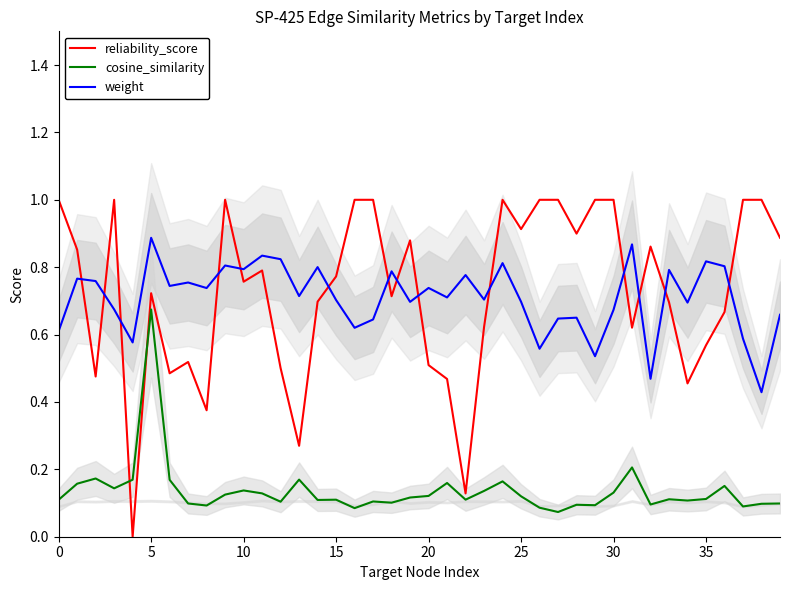

True or false: weight and reliability_score intersect in this chart.

True